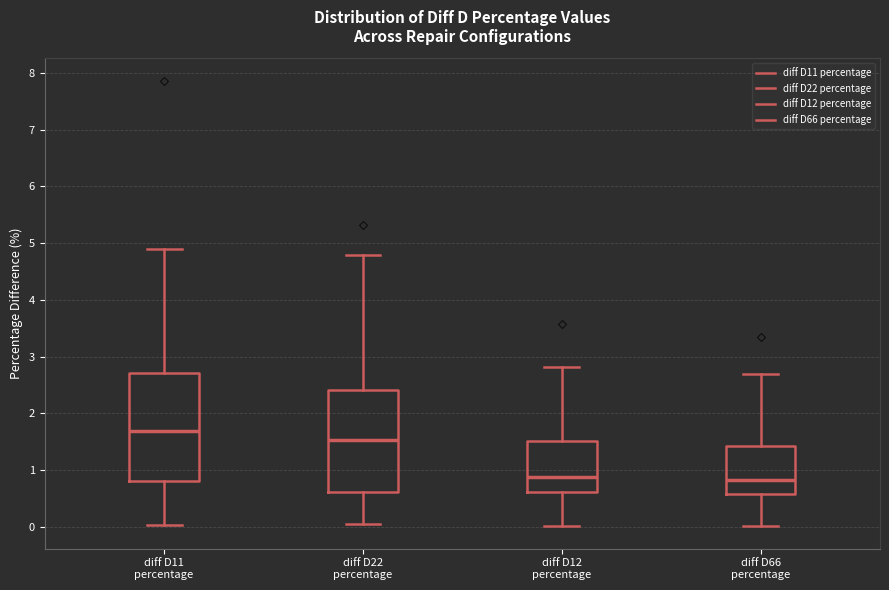

Reading left to right, read every box against the y-axis: the position of its median line, the range the box covers, and the ends of its whiskers. The values are not printed on the chart, so give them approximately, as read against the axis.

diff D11 percentage: median 1.7, box 0.8 to 2.7, whiskers 0.0 to 4.9
diff D22 percentage: median 1.5, box 0.6 to 2.4, whiskers 0.0 to 4.8
diff D12 percentage: median 0.9, box 0.6 to 1.5, whiskers 0.0 to 2.8
diff D66 percentage: median 0.8, box 0.6 to 1.4, whiskers 0.0 to 2.7